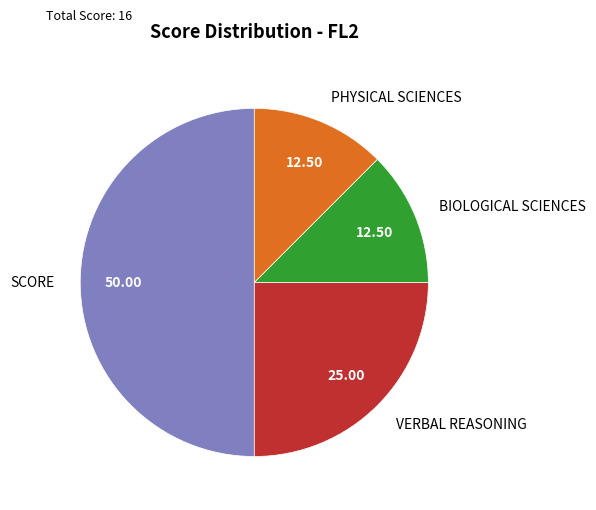

Is BIOLOGICAL SCIENCES the majority of the pie?

No